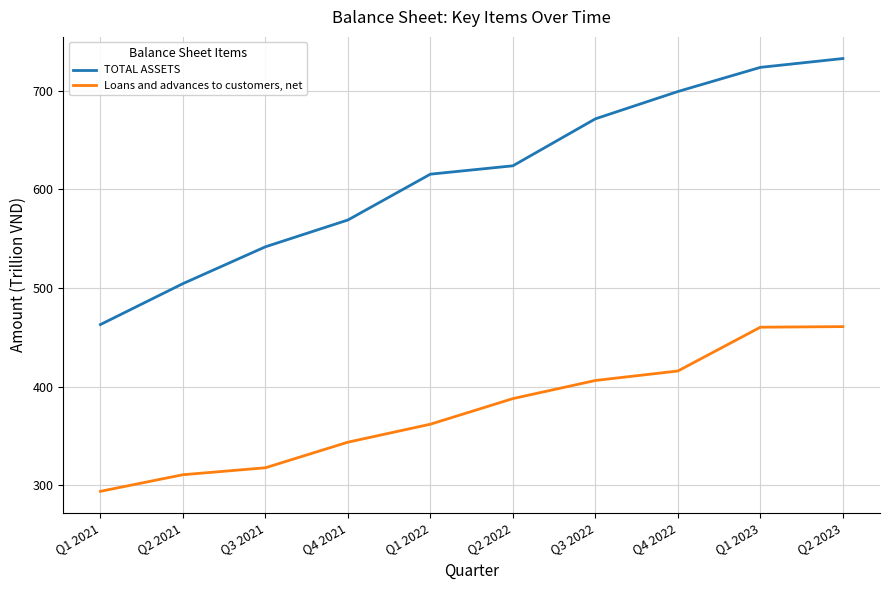

How many categories are shown in the chart?

10